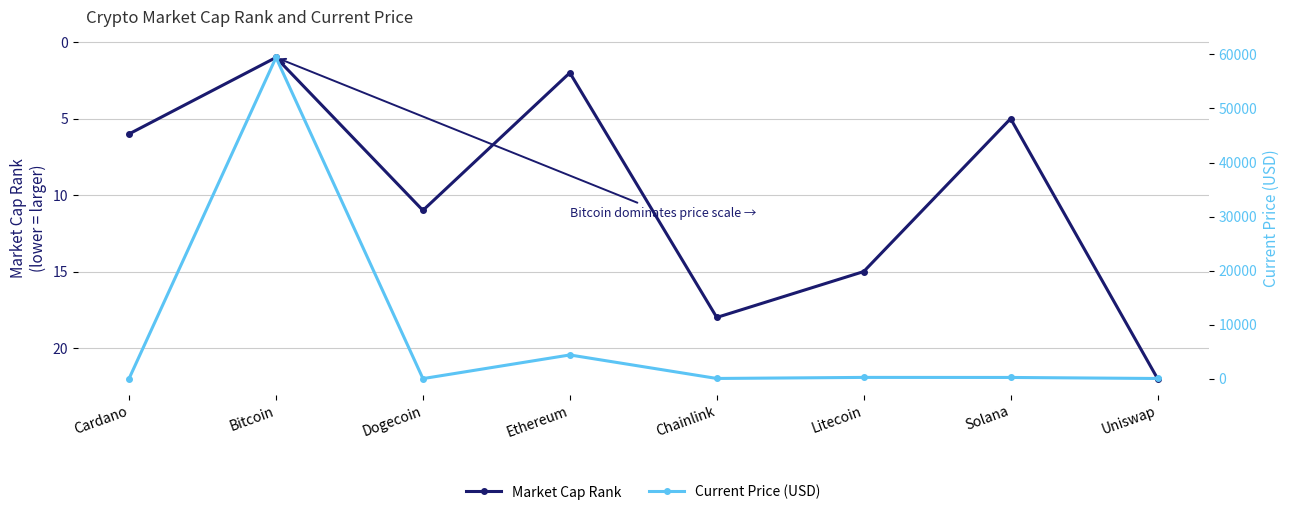

At Solana, list the series in order from smallest to largest.

Market Cap Rank, Current Price (USD)